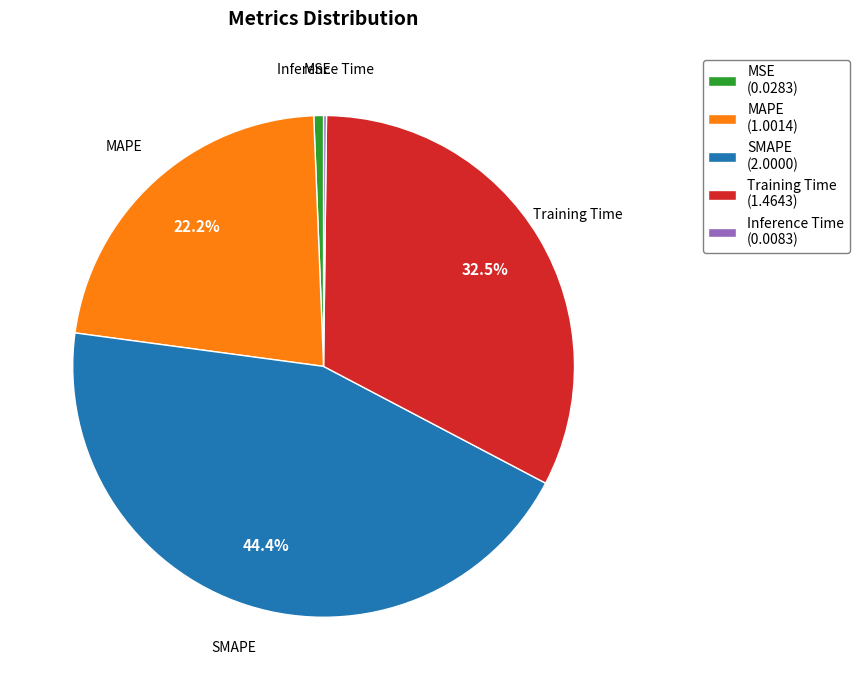

To the nearest percent, what percentage of the pie is MSE?

1%